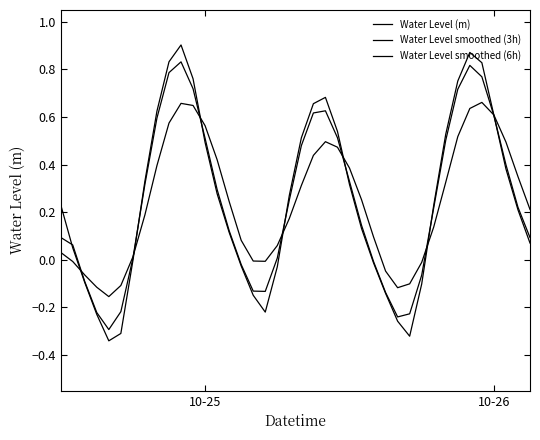

Where does the Water Level smoothed (3h) series first go above 0?

10-25